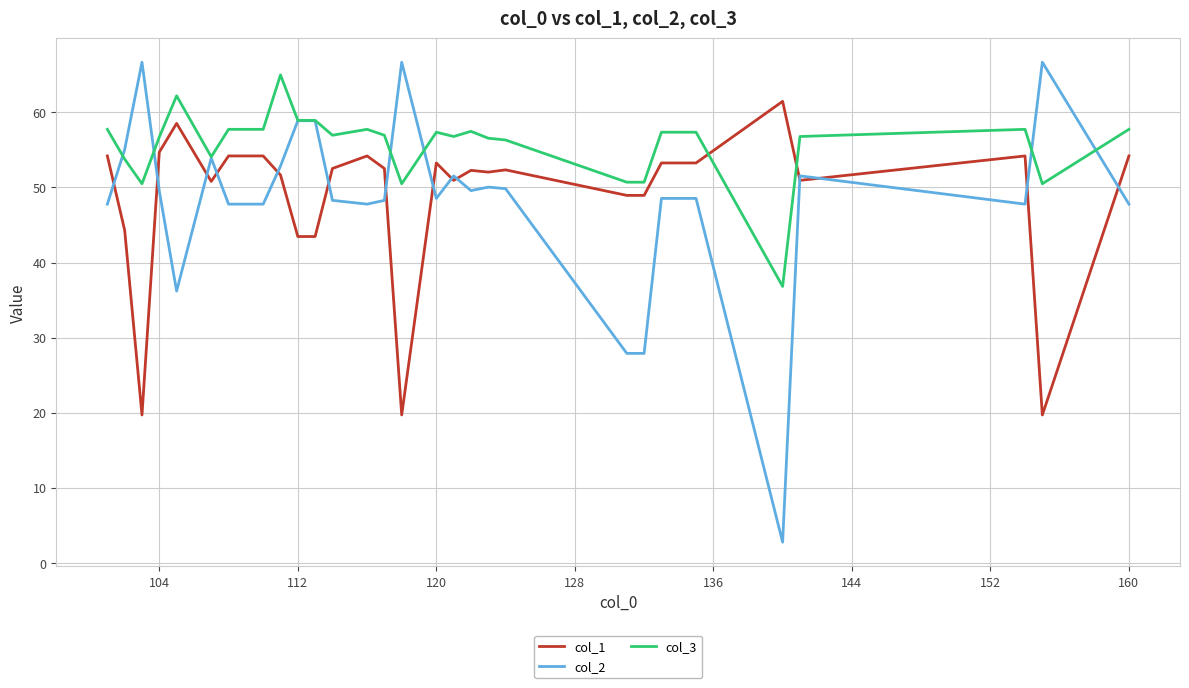

Which series has the largest total across all categories?

col_3